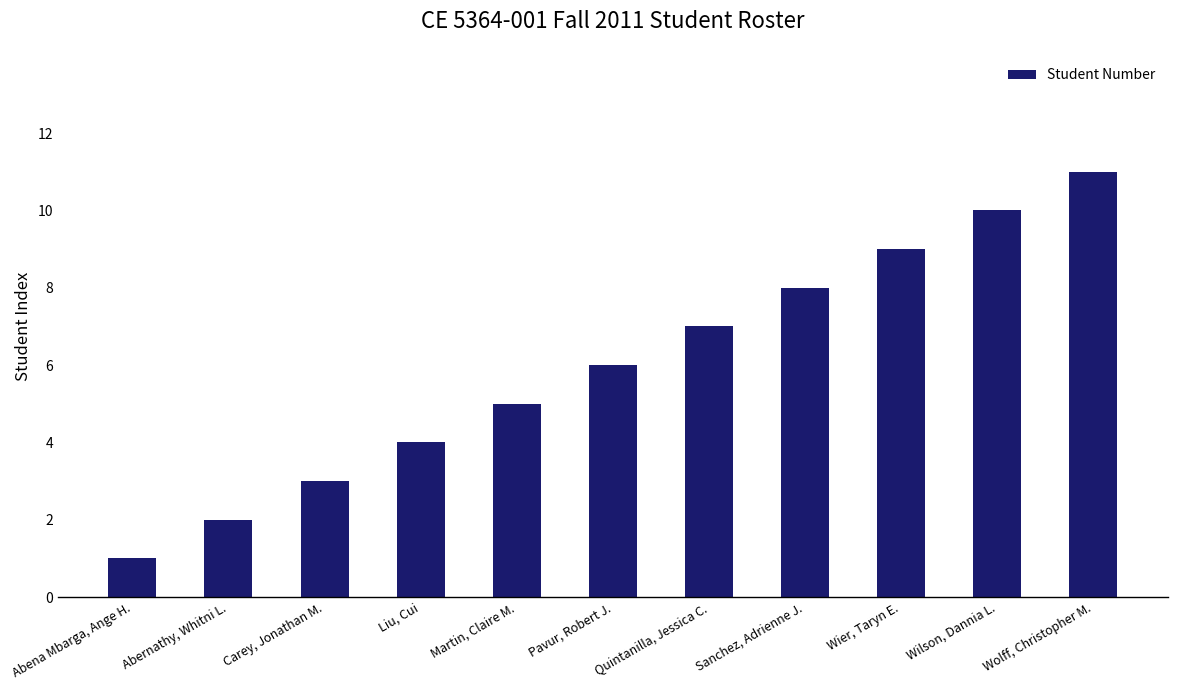

What is the change in value from Carey, Jonathan M. to Wier, Taryn E.?

+6